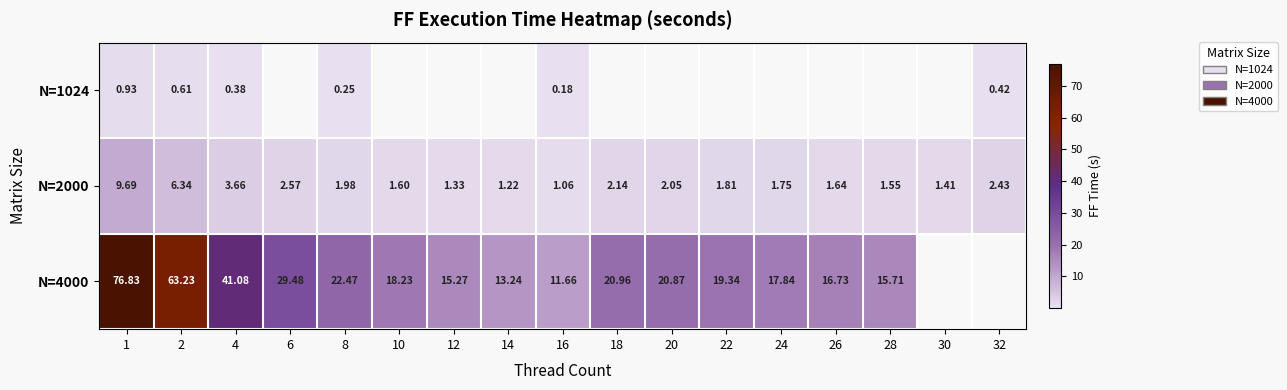

Which series has the largest range (max minus min)?

N=4000